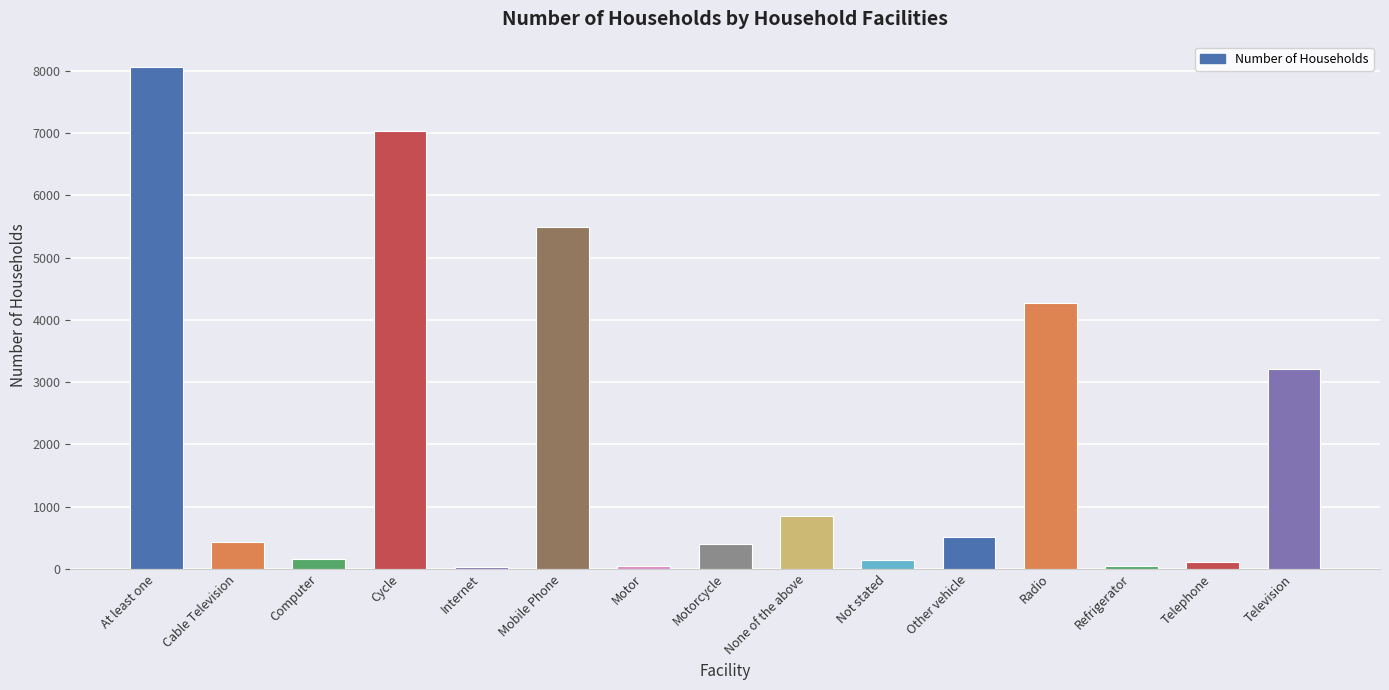

What is the difference between the second highest and second lowest values?

6987